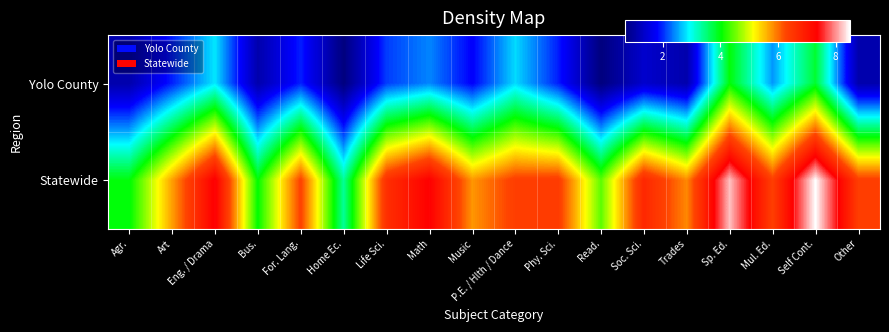

What is the maximum value shown in the chart?

8.5